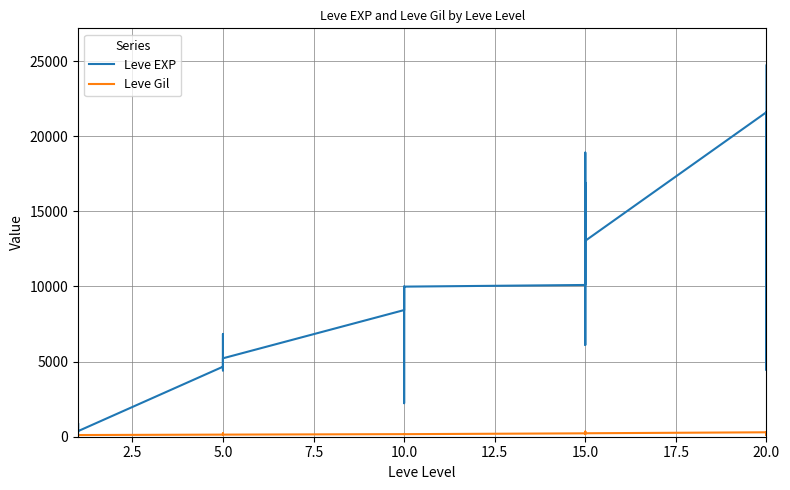

Which series has the largest range (max minus min)?

Leve EXP